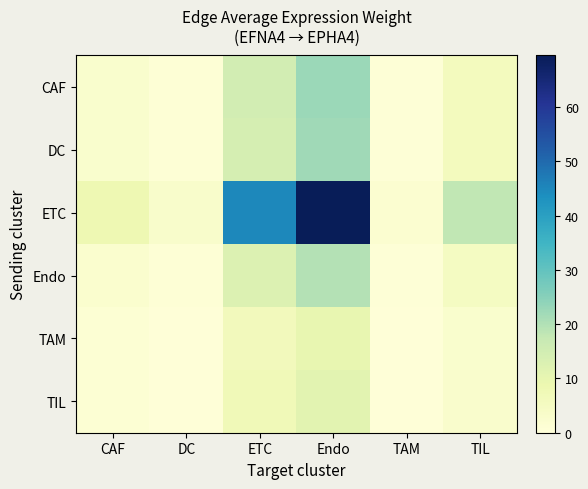

Count the number of categories in the chart.

6